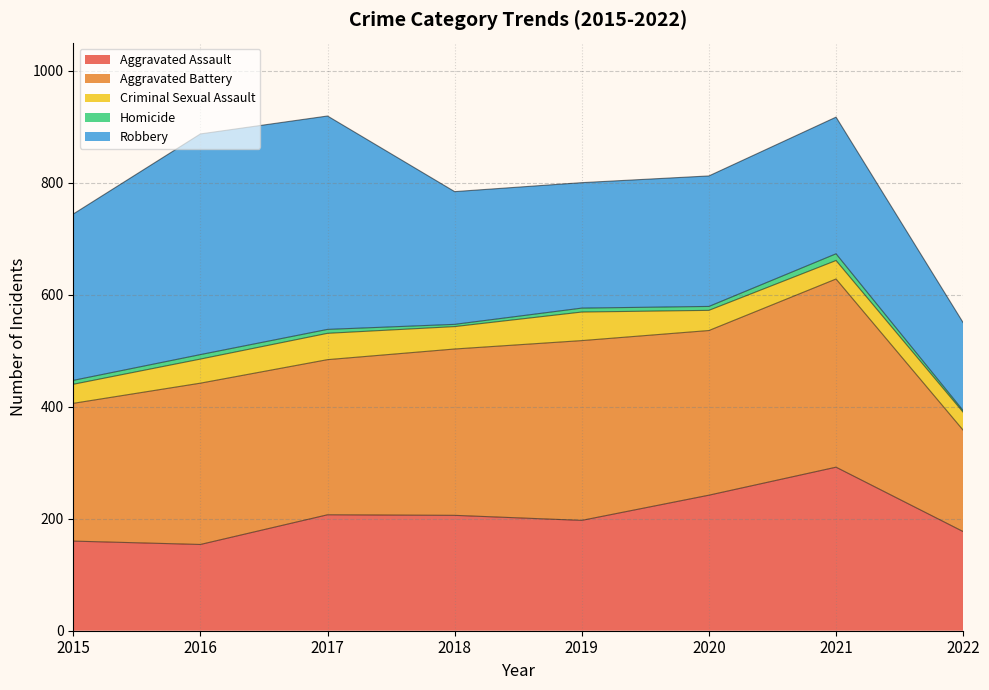

Reading right to left, what are all the values shown in this chart?

Aggravated Assault: 177	292	242	197	206	207	154	160
Aggravated Battery: 181	336	294	321	297	277	288	246
Criminal Sexual Assault: 32	33	36	51	40	47	43	34
Homicide: 3	12	7	7	4	7	8	7
Robbery: 157	244	233	224	237	381	394	297